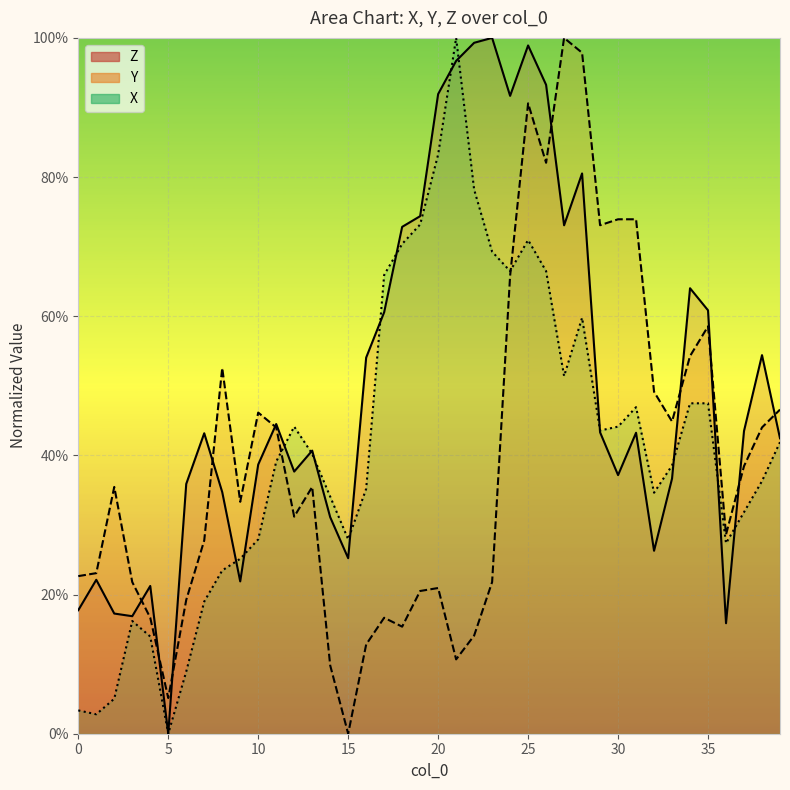

What is the difference between the Y values at 14 and 28?

0.9